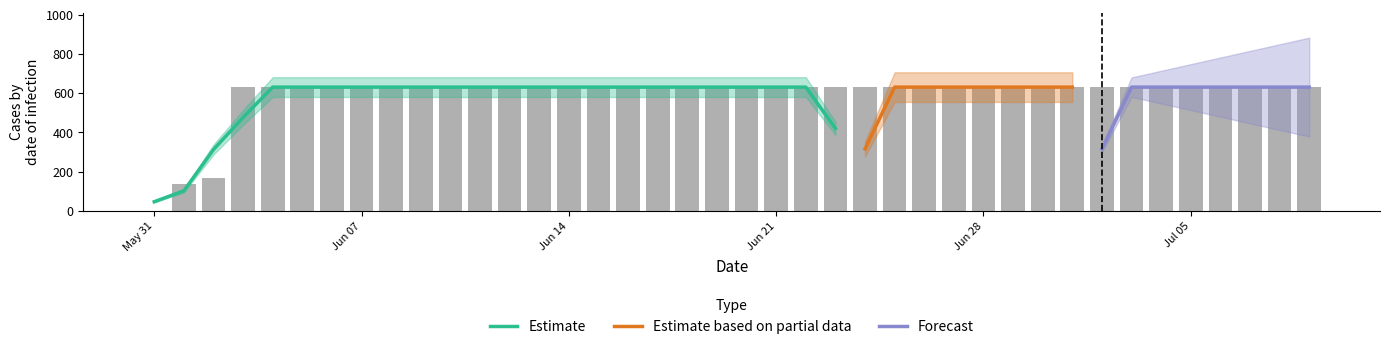

What is the value of the 6th bar from the left?

631